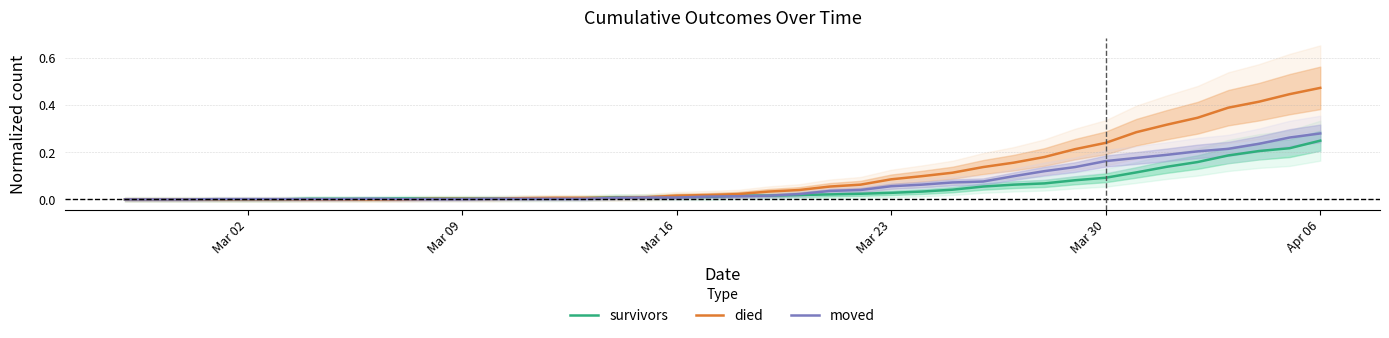

The died series shows 0.0 at Mar 09. True or false?

True